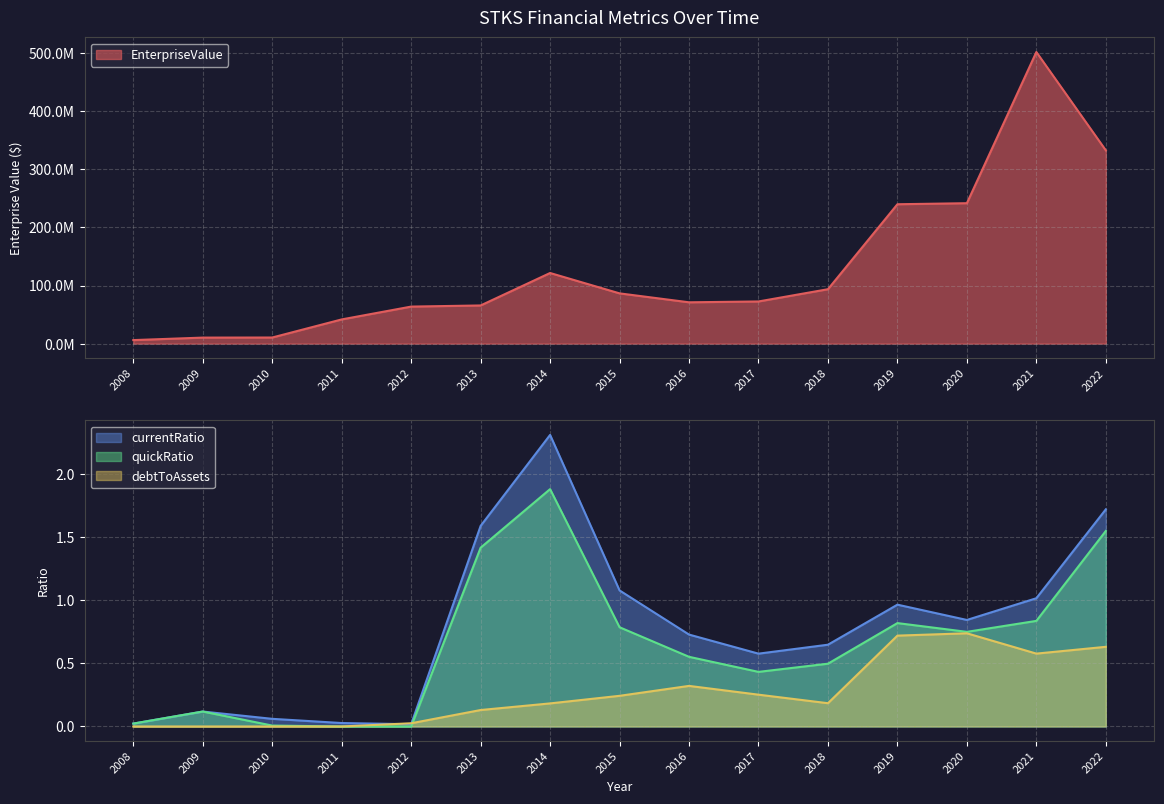

Which category has the highest value across all series?

2021